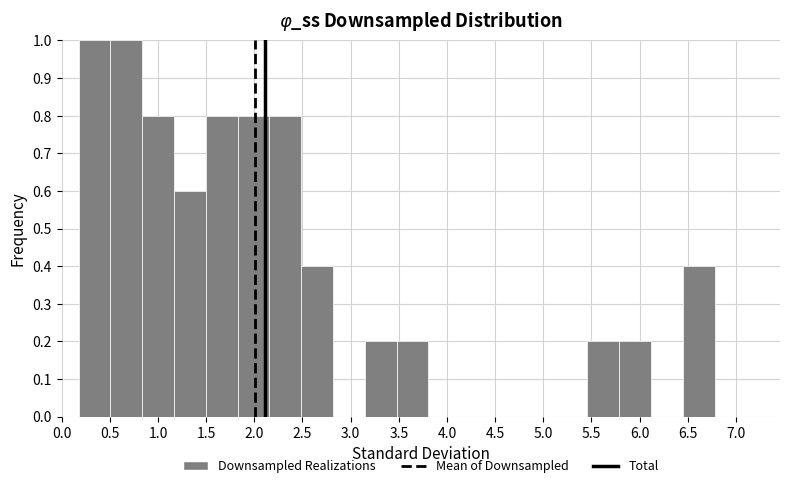

Reading left to right, list every bar in this chart as the range it spans on the x-axis followed by its height. Neither the bar edges nor the heights are printed on the chart, so give them approximately, as read against the axes.

0.20 to 0.50: 1.0
0.50 to 0.85: 1.0
0.85 to 1.15: 0.8
1.15 to 1.50: 0.6
1.50 to 1.85: 0.8
1.85 to 2.15: 0.8
2.15 to 2.50: 0.8
2.50 to 2.80: 0.4
2.80 to 3.15: 0
3.15 to 3.50: 0.2
3.50 to 3.80: 0.2
3.80 to 4.15: 0
4.15 to 4.45: 0
4.45 to 4.80: 0
4.80 to 5.15: 0
5.15 to 5.45: 0
5.45 to 5.80: 0.2
5.80 to 6.10: 0.2
6.10 to 6.45: 0
6.45 to 6.80: 0.4